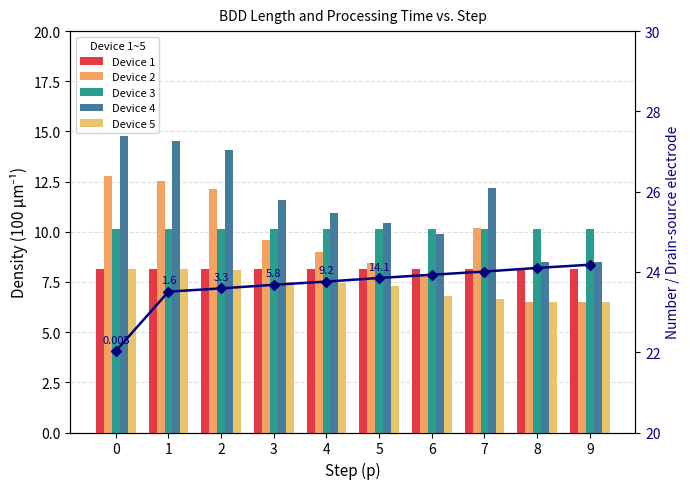

Which has a higher value, 5 or 8?

5